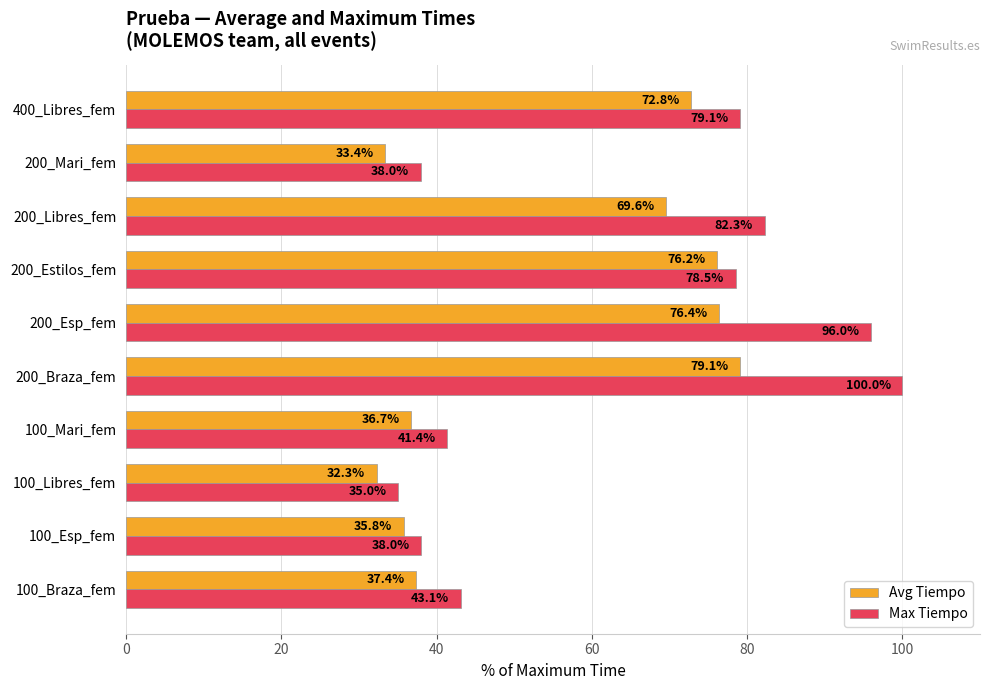

What is the maximum value for Max Tiempo?

100.0